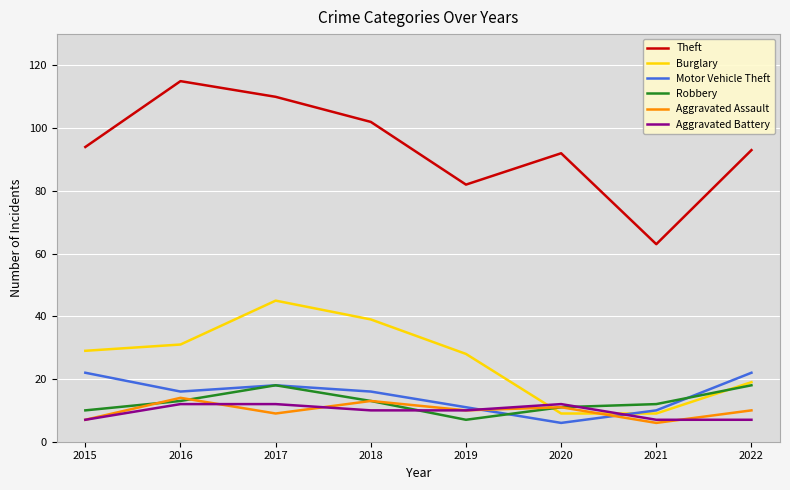

At how many categories does at least one series exceed 83?

6